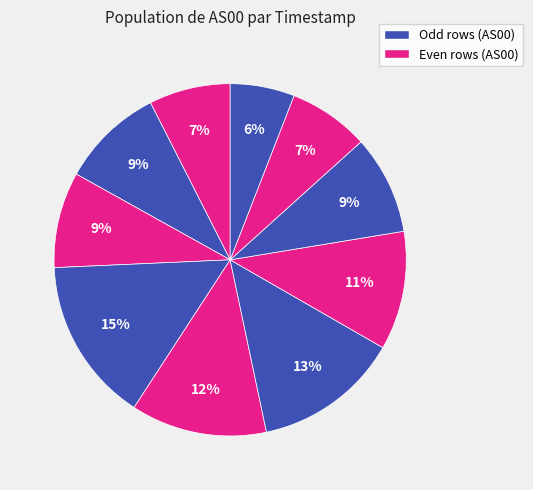

How many segments does this pie chart have?

10